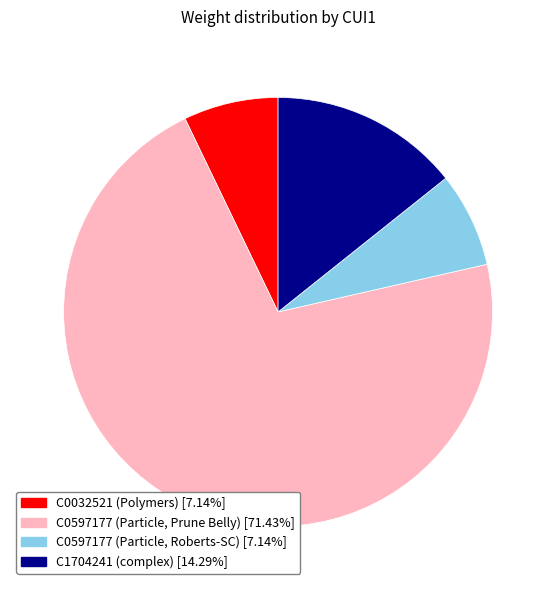

How many segments does this pie chart have?

4